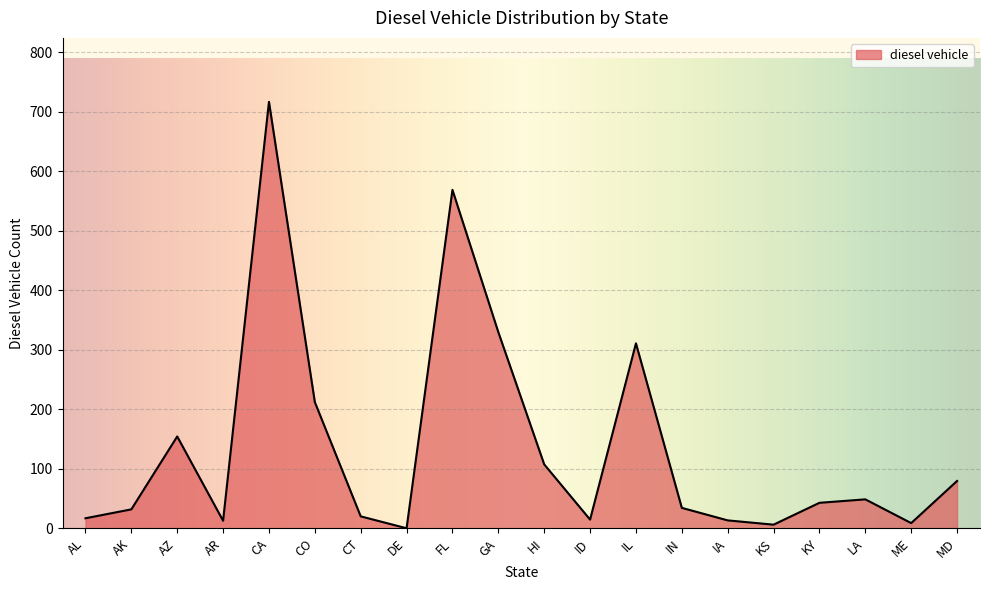

At which category does the chart reach its peak across all series?

CA